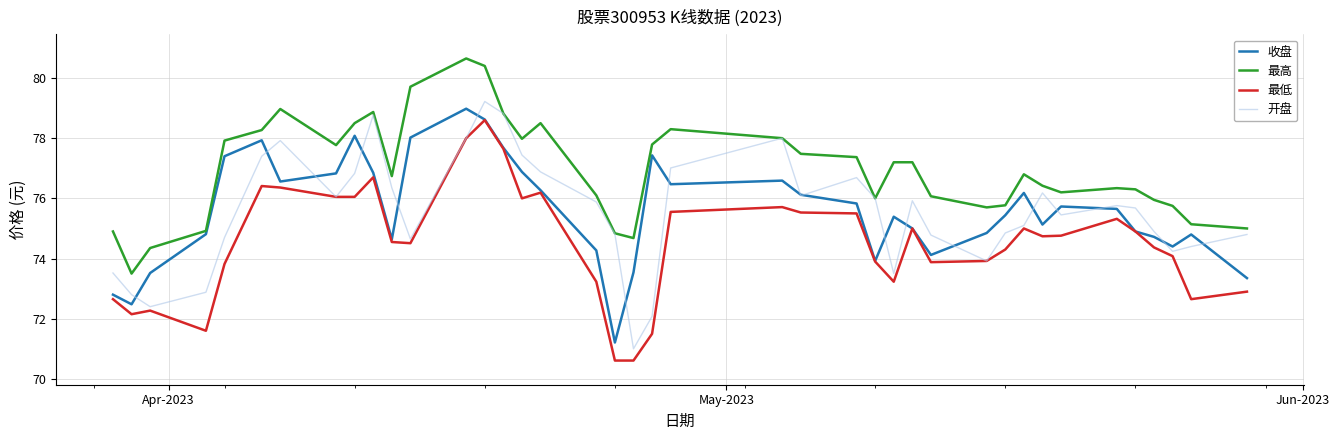

What is the minimum value for 最低?

70.6